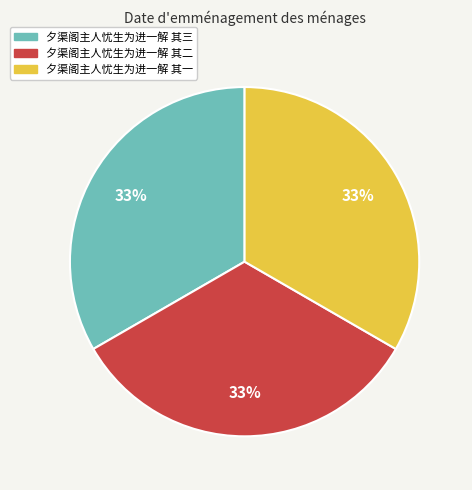

Is it true that 夕渠阁主人忧生为进一解 其二 is 19% of the pie?

False